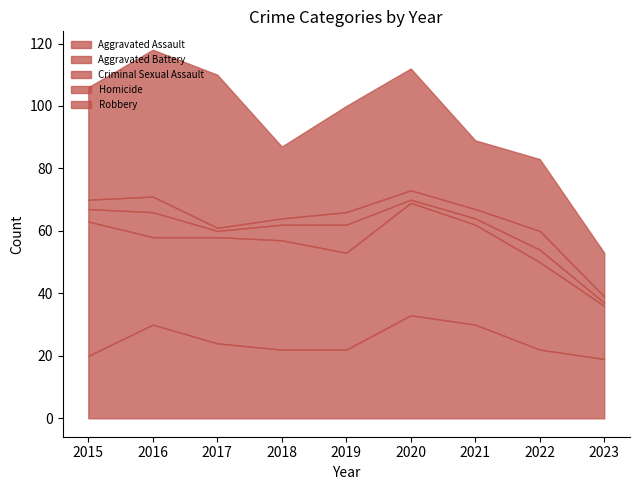

How many data points in Criminal Sexual Assault are above 4?

3